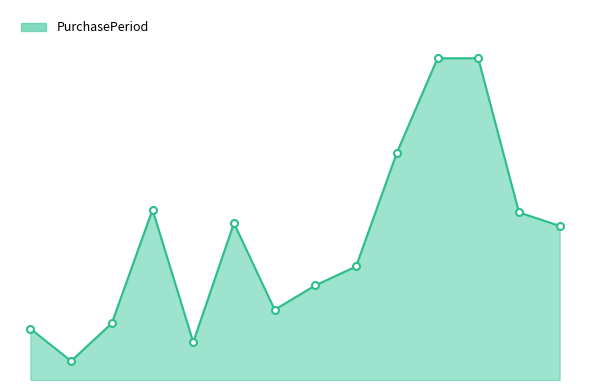

List the labels in order of value, largest first.

2016-11-01, 2017-02-28, 2016-07-05, 2015-10-20, 2017-05-01, 2015-12-31, 2017-06-27, 2016-04-12, 2016-03-01, 2016-01-26, 2015-08-18, 2015-07-21, 2015-11-03, 2015-07-28